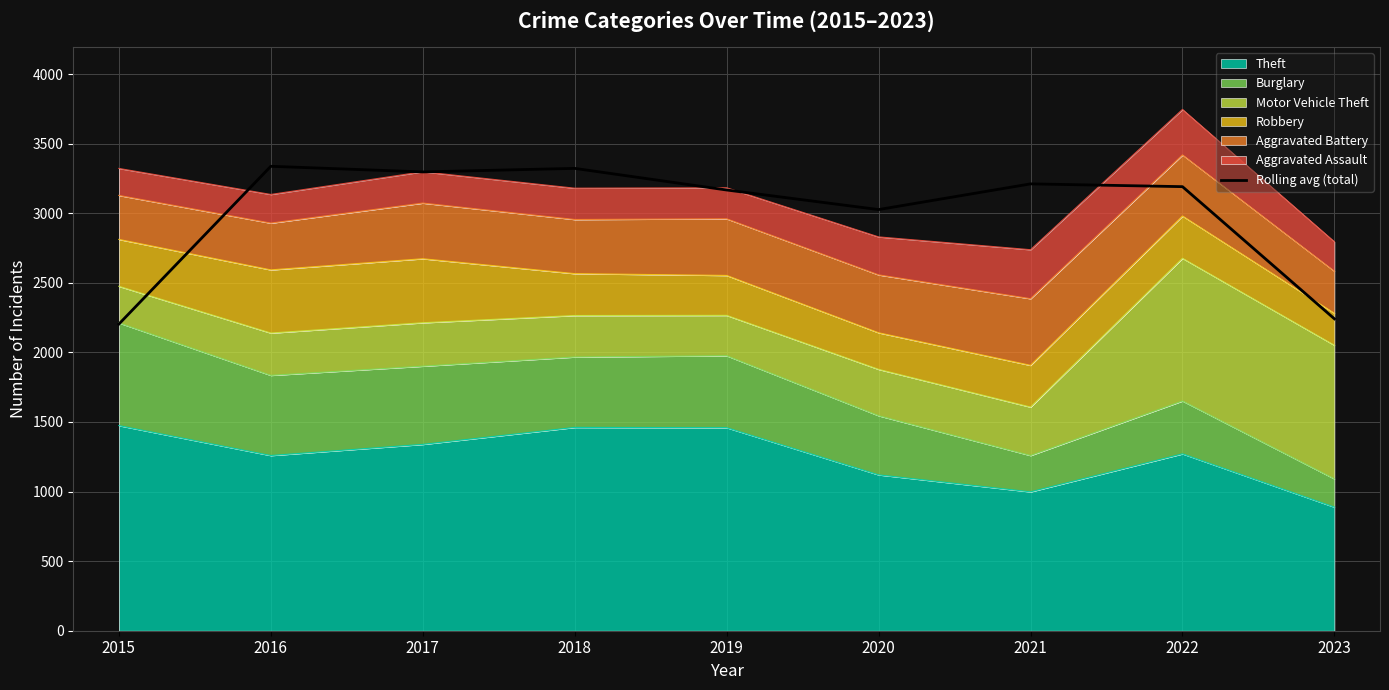

How many points are lower than both their immediate neighbors (excluding endpoints)?

2